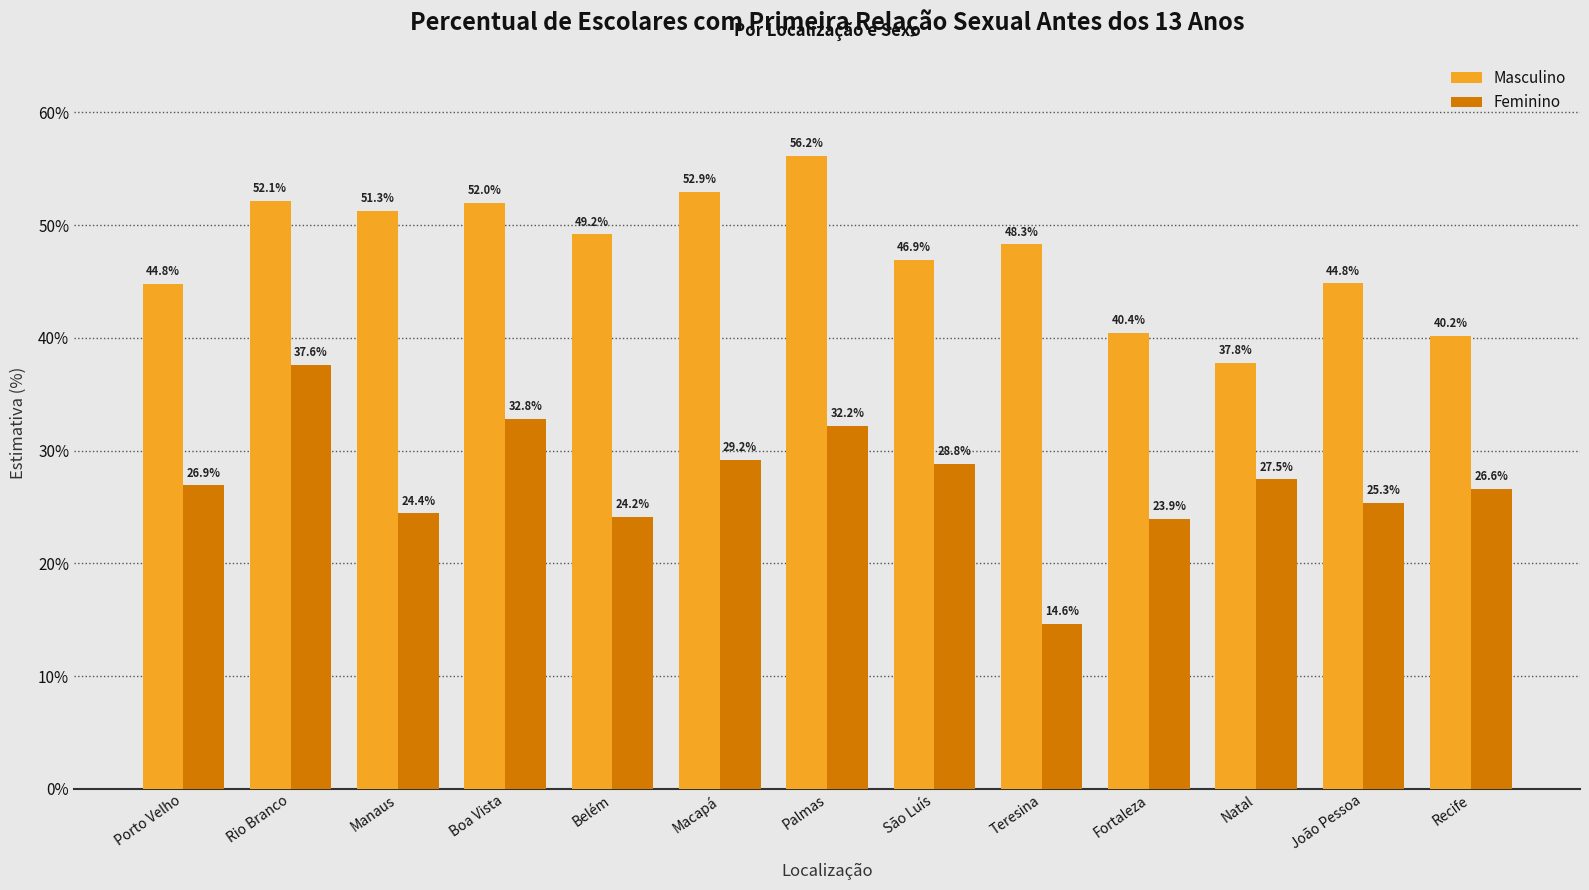

Reading right to left, extract all data points from this chart.

Masculino: Recife=40.2	João Pessoa=44.8	Natal=37.8	Fortaleza=40.4	Teresina=48.3	São Luís=46.9	Palmas=56.2	Macapá=52.9	Belém=49.2	Boa Vista=52.0	Manaus=51.3	Rio Branco=52.1	Porto Velho=44.8
Feminino: Recife=26.6	João Pessoa=25.3	Natal=27.5	Fortaleza=23.9	Teresina=14.6	São Luís=28.8	Palmas=32.2	Macapá=29.2	Belém=24.2	Boa Vista=32.8	Manaus=24.4	Rio Branco=37.6	Porto Velho=26.9